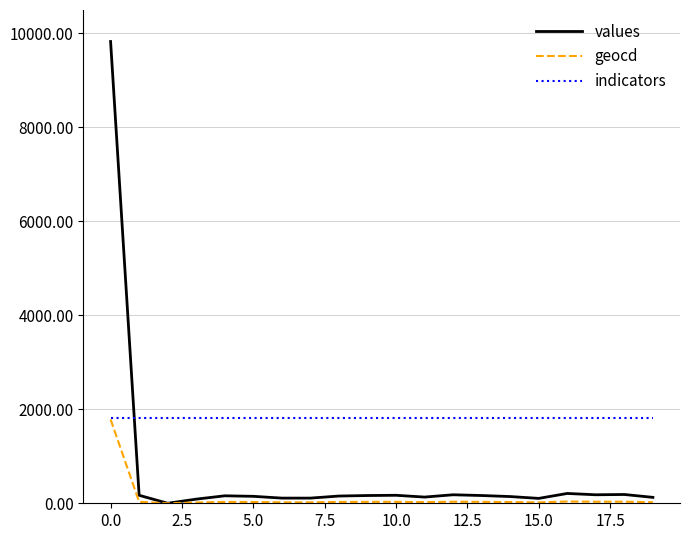

After their last crossing, which series has the higher values: indicators or values?

indicators